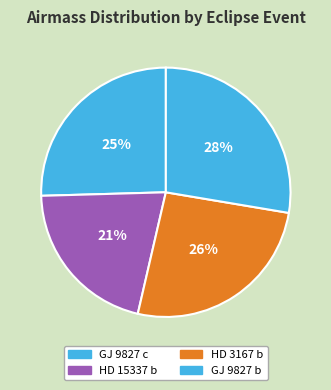

How many segments does this pie chart have?

4